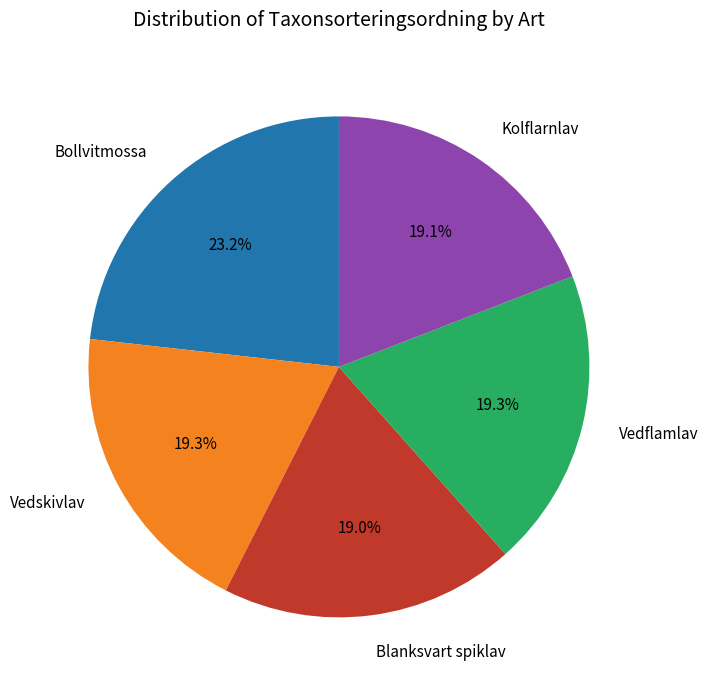

To the nearest percent, what is the combined percentage of Blanksvart spiklav and Vedflamlav?

38%